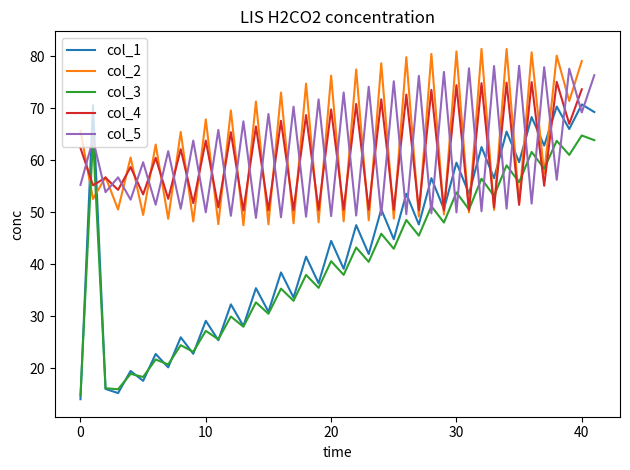

Which series ends up on top after the final intersection of col_5 and col_1?

col_5